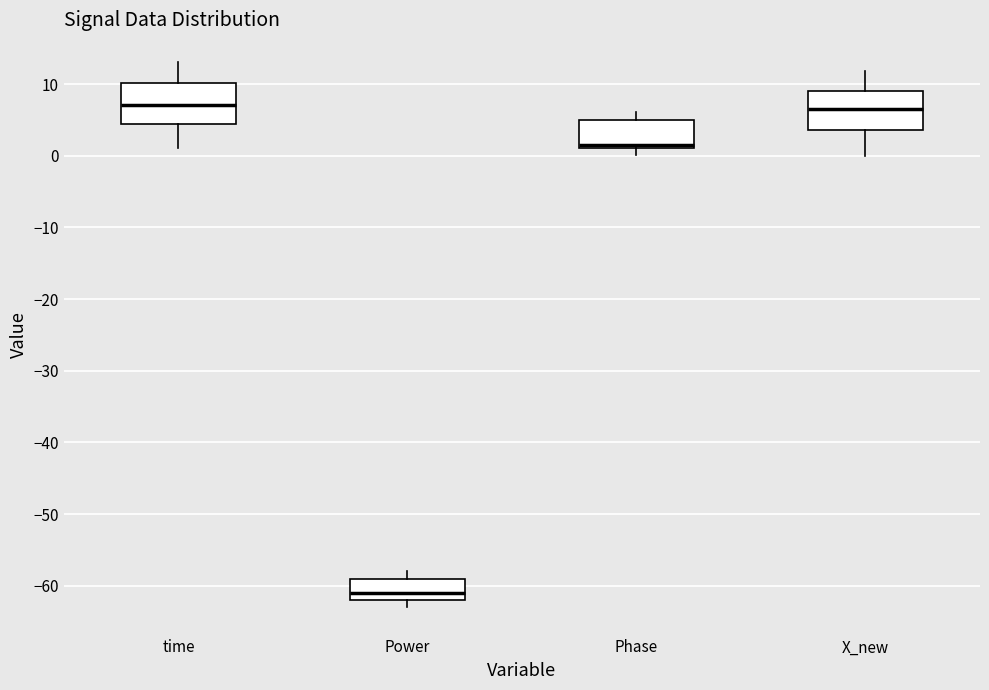

Where does the median line of the box for time sit on the y-axis? The values are not printed on the chart, so give them approximately, as read against the axis.

7